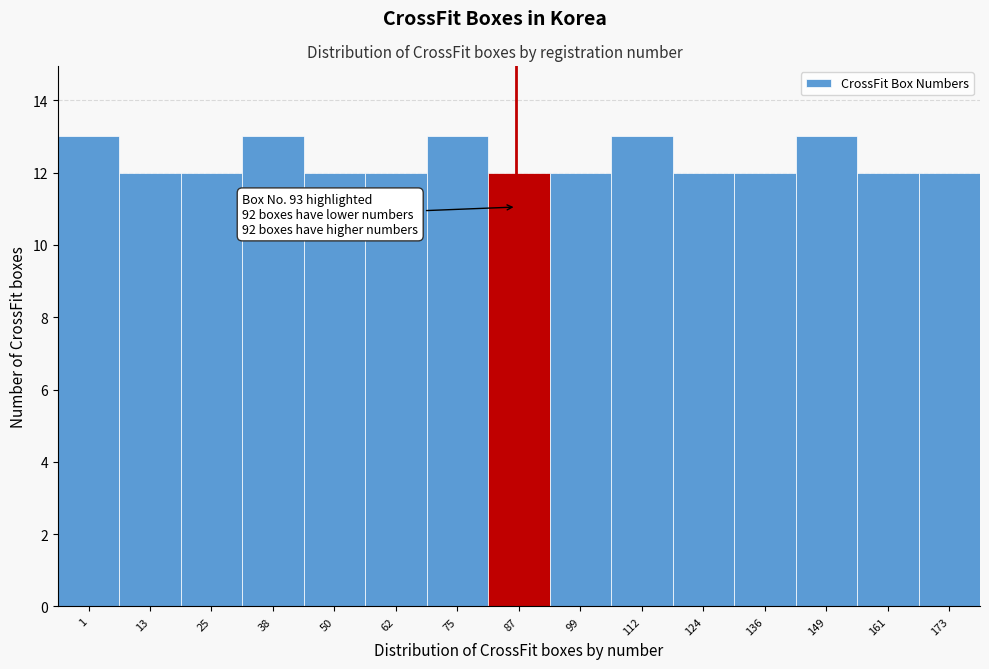

Reading left to right, list all the values displayed in this chart.

13	12	12	13	12	12	13	12	12	13	12	12	13	12	12